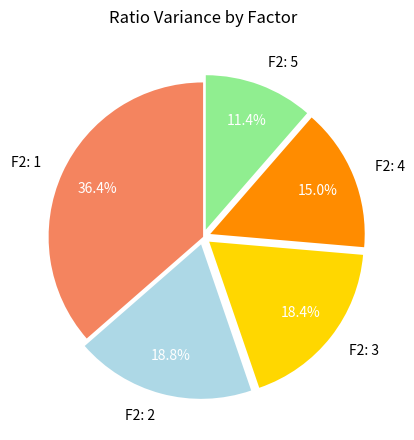

Is there any slice that represents more than half of the pie?

No